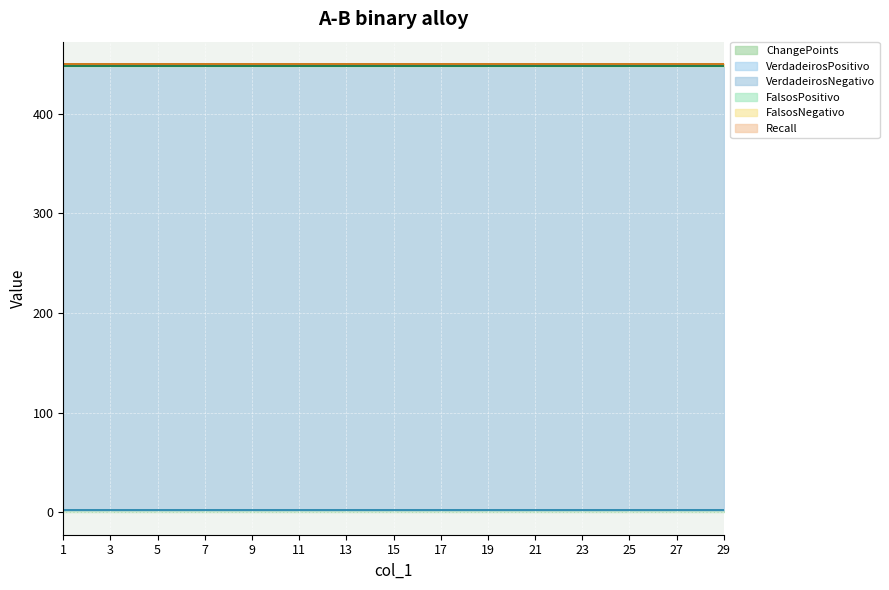

Reading right to left, list all the values displayed in this chart.

ChangePoints: 29=2	27=2	25=2	23=2	21=2	19=2	17=2	15=2	13=2	11=2	9=2	7=2	5=2	3=2	1=2
VerdadeirosPositivo: 29=0	27=0	25=0	23=0	21=0	19=0	17=0	15=0	13=0	11=0	9=0	7=0	5=0	3=0	1=0
VerdadeirosNegativo: 29=446	27=446	25=446	23=446	21=446	19=446	17=446	15=446	13=446	11=446	9=446	7=446	5=446	3=446	1=446
FalsosPositivo: 29=0	27=0	25=0	23=0	21=0	19=0	17=0	15=0	13=0	11=0	9=0	7=0	5=0	3=0	1=0
FalsosNegativo: 29=2	27=2	25=2	23=2	21=2	19=2	17=2	15=2	13=2	11=2	9=2	7=2	5=2	3=2	1=2
Recall: 29=0	27=0	25=0	23=0	21=0	19=0	17=0	15=0	13=0	11=0	9=0	7=0	5=0	3=0	1=0